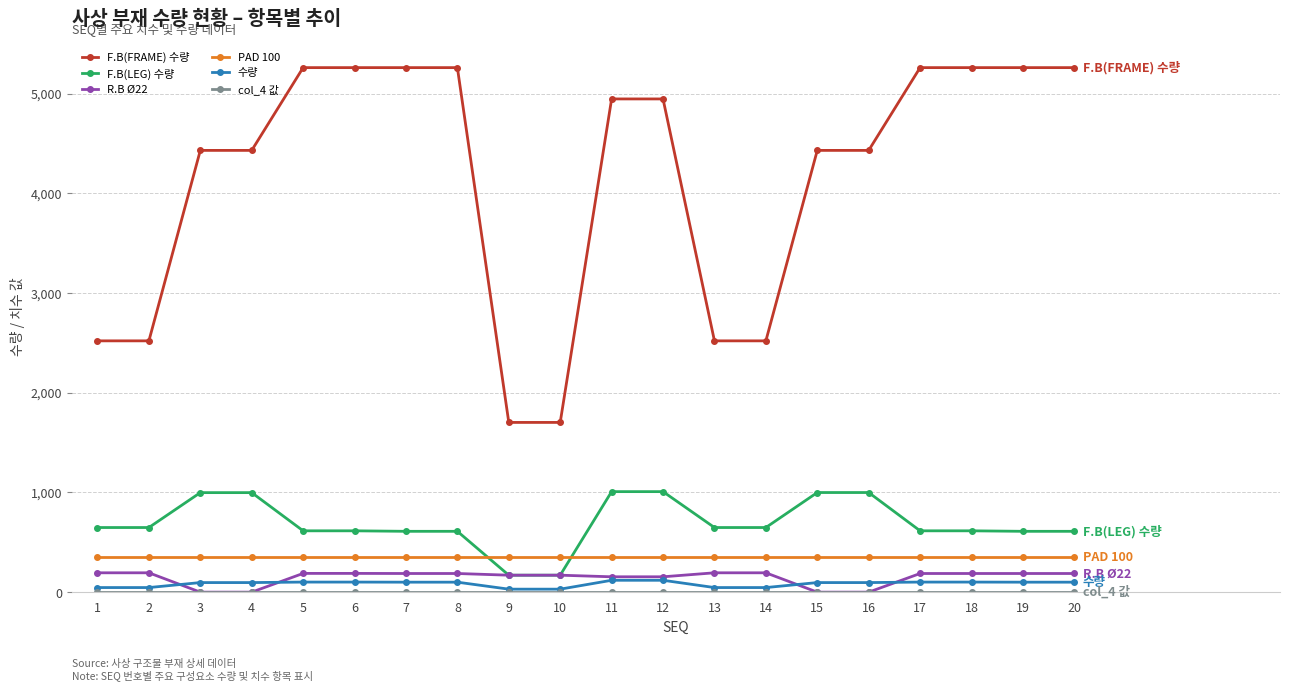

What is the average value of the 수량 series?

84